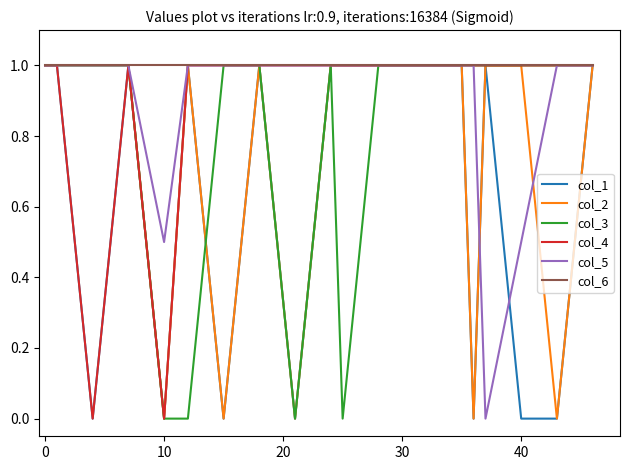

What is the maximum value shown in the chart?

1.0